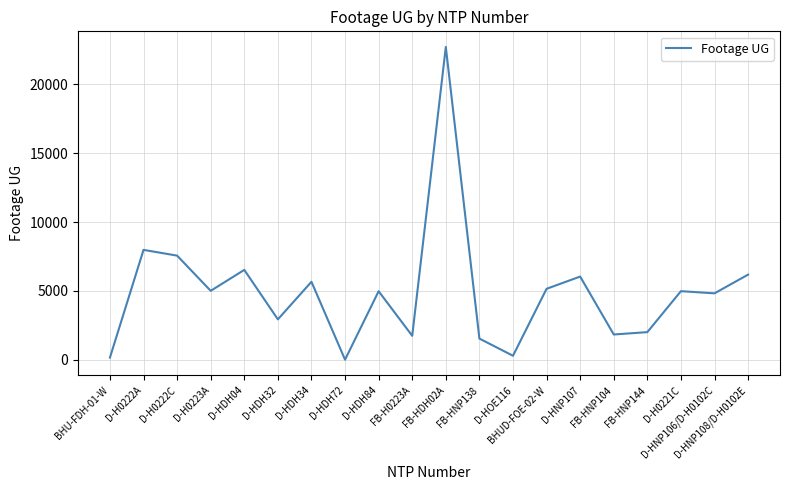

The value at D-H0222C is 4217. True or false?

False